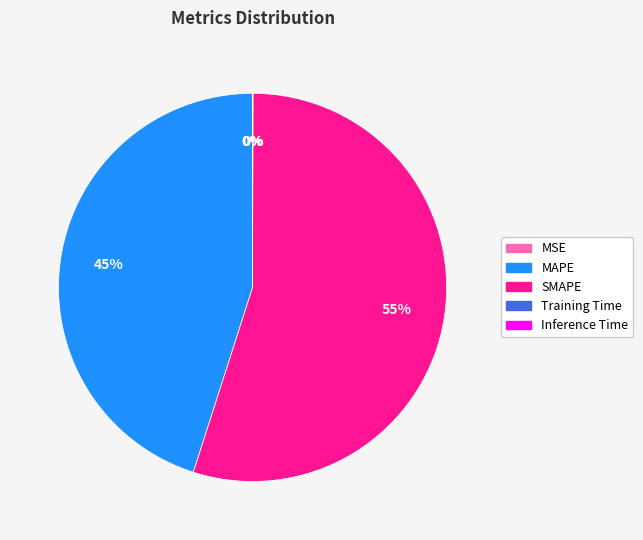

What is the majority slice?

SMAPE